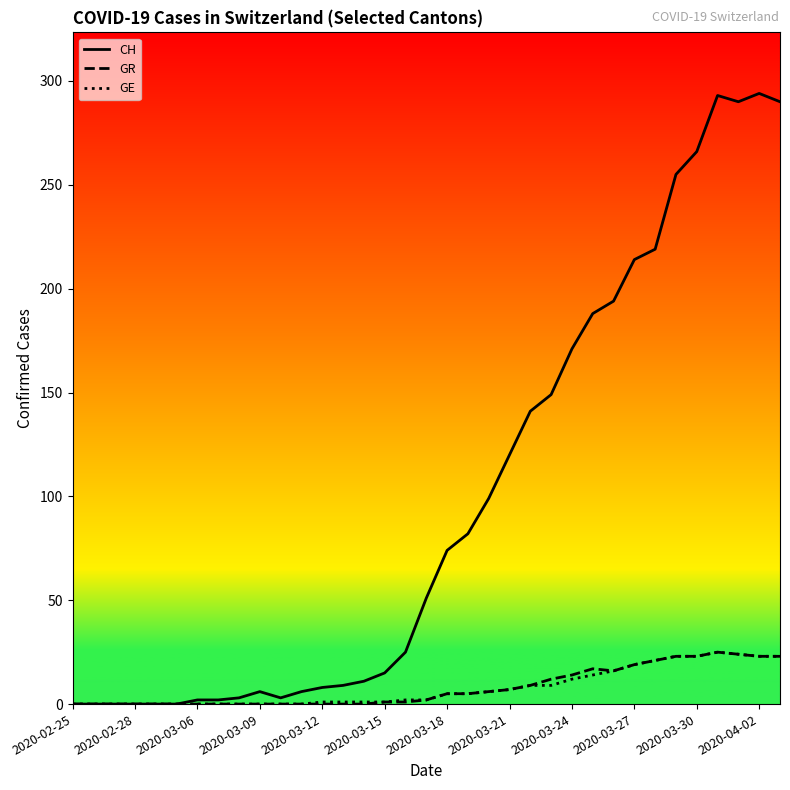

Which series has the largest total across all categories?

CH